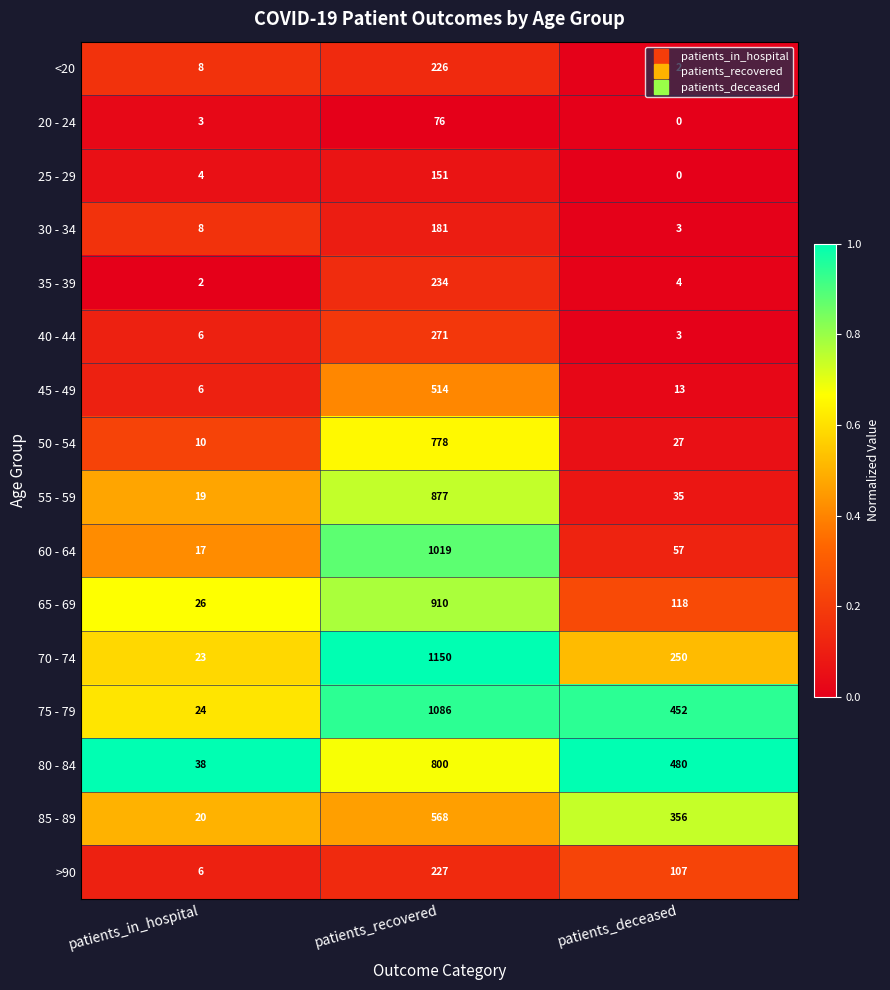

What is the total value across all series at patients_deceased?

1907